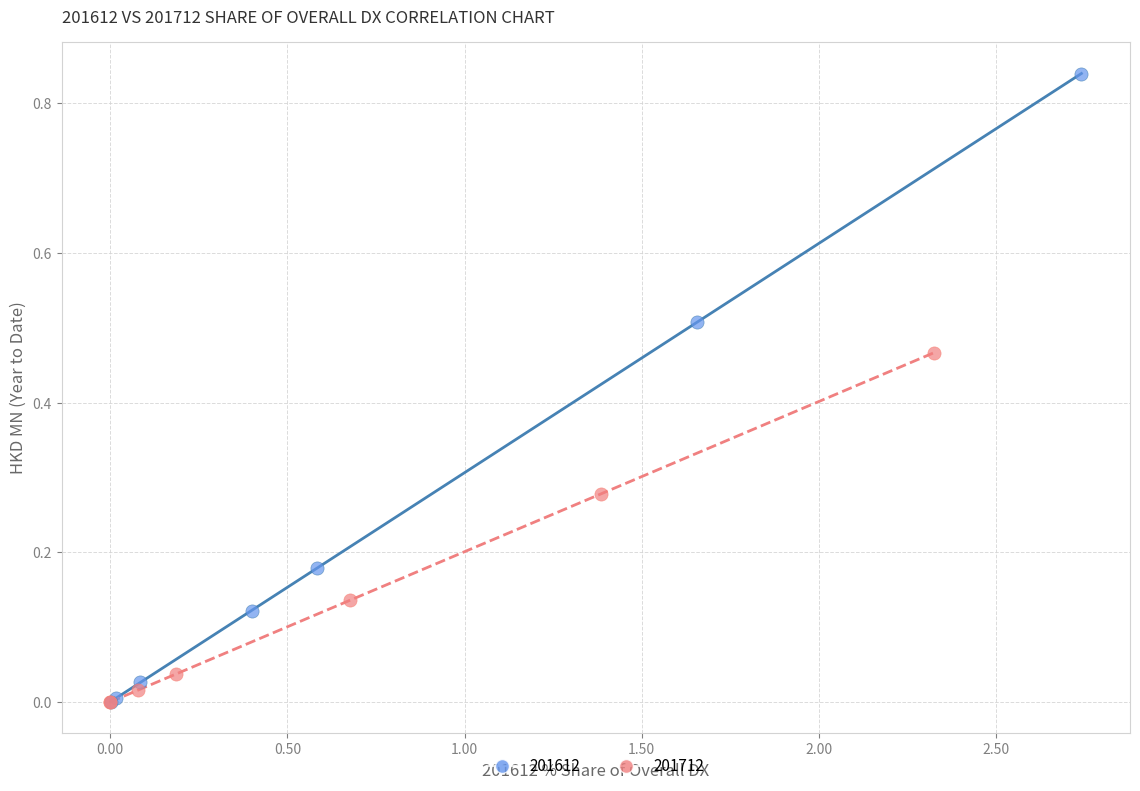

Which series has the widest spread of Y values?

201612